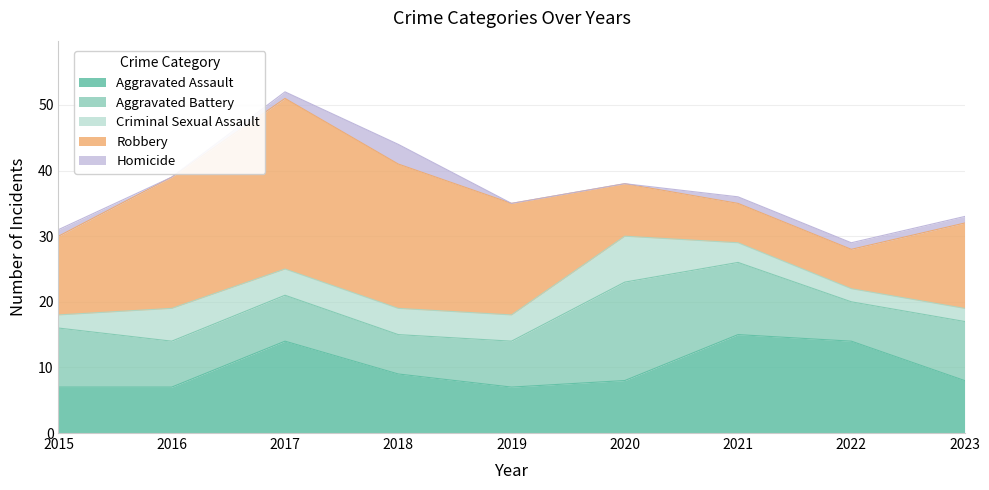

The Robbery series shows 10 at 2017. True or false?

False